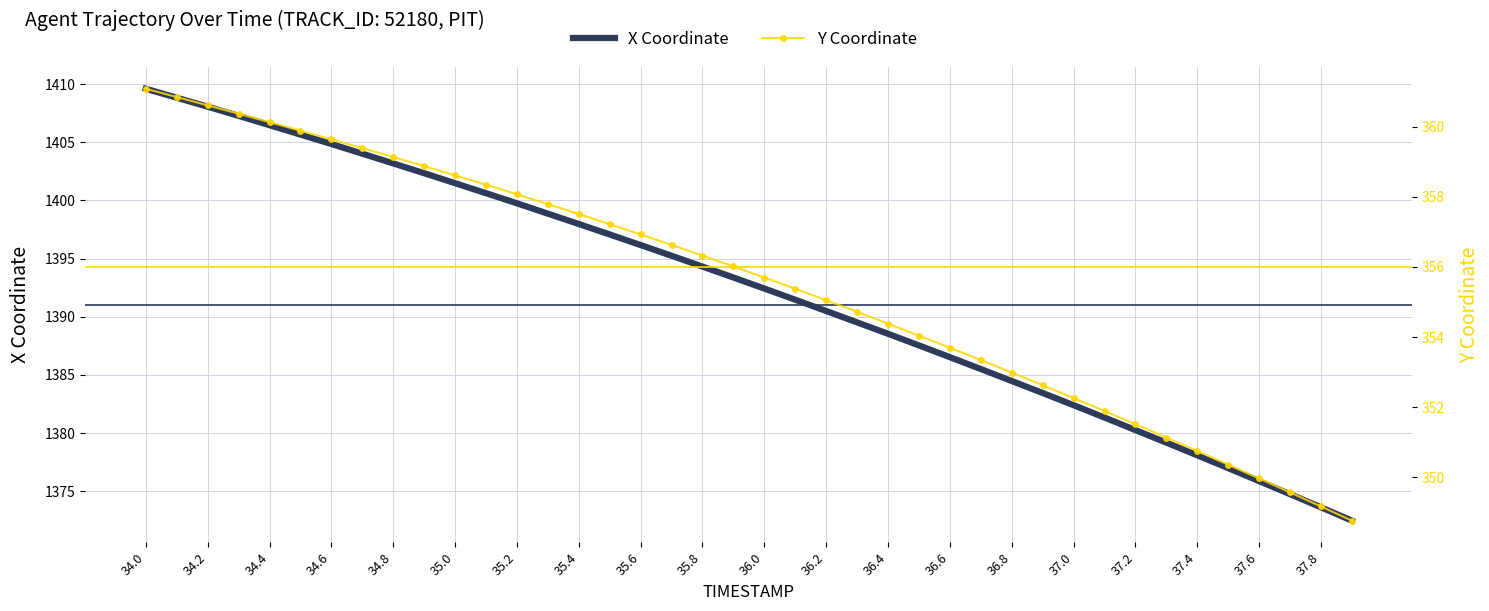

Does the chart have visible grid lines?

Yes